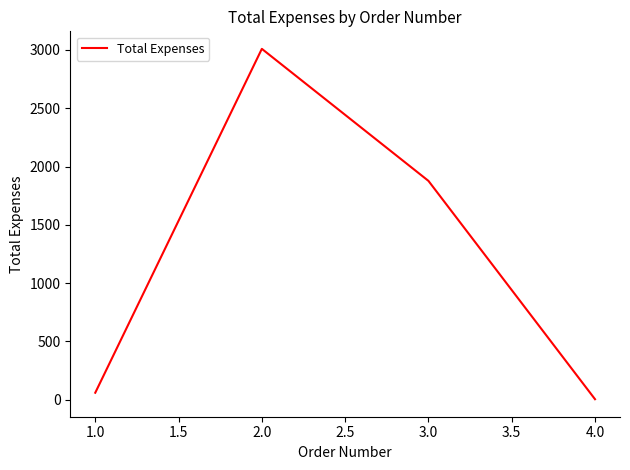

What is the greatest value displayed?

3009.2